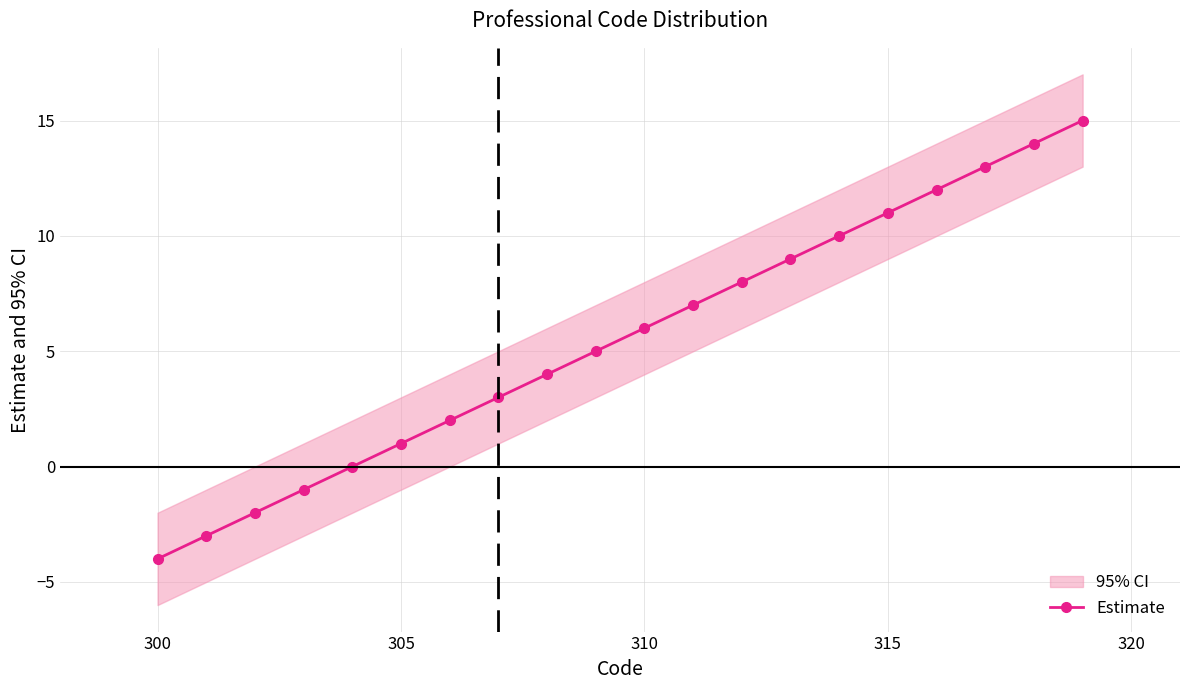

How many data points are less than 6?

10